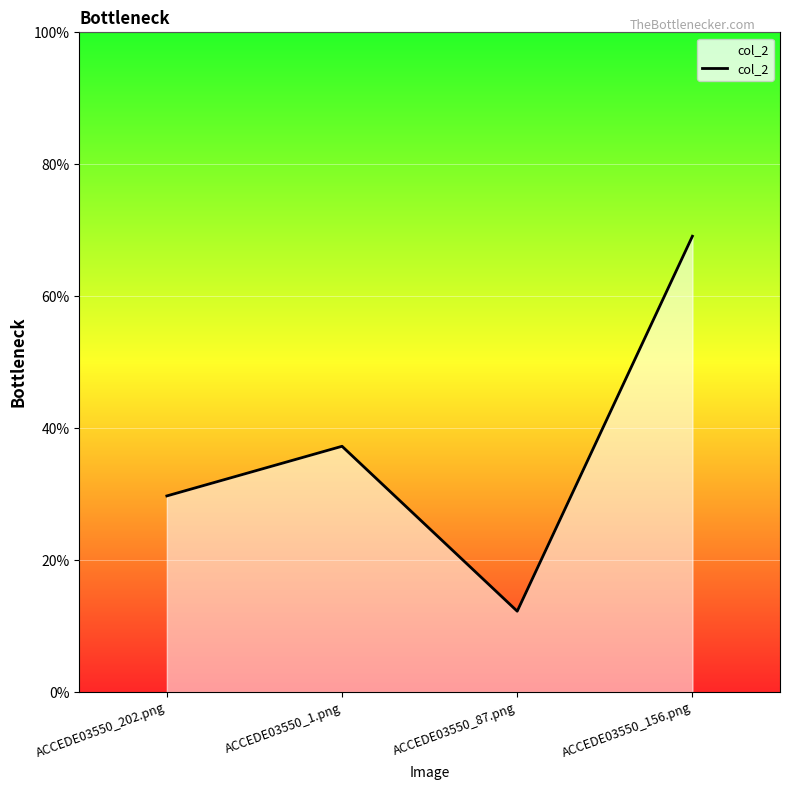

Rank the categories by value from highest to lowest.

ACCEDE03550_156.png, ACCEDE03550_1.png, ACCEDE03550_202.png, ACCEDE03550_87.png